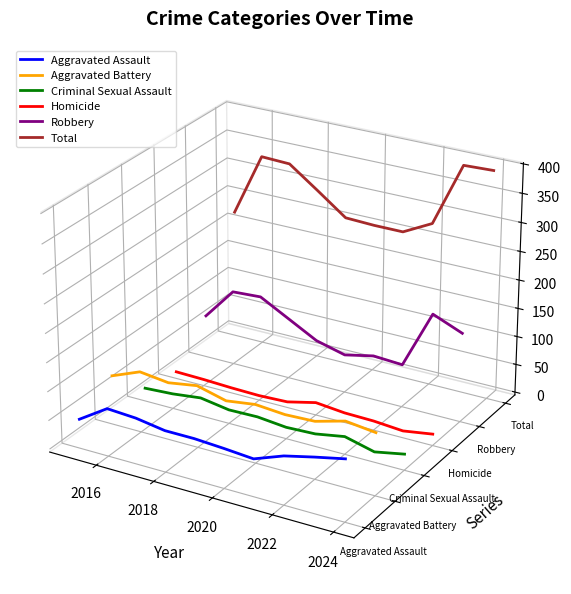

Is the value of Aggravated Assault at 2020 greater than the value of Homicide at 2026?

No